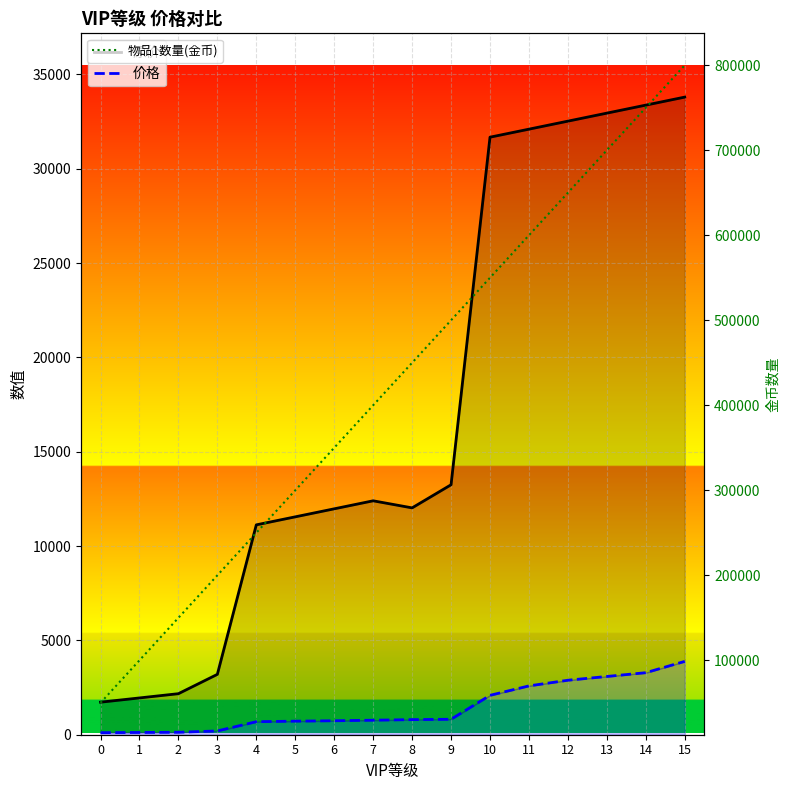

What is the difference between the maximum and minimum values in the 原价 series?

32075